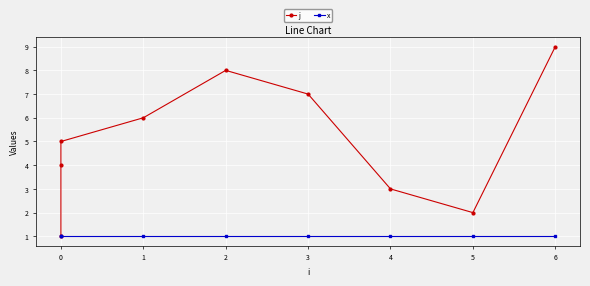

The value of j at 5 is 0. True or false?

False